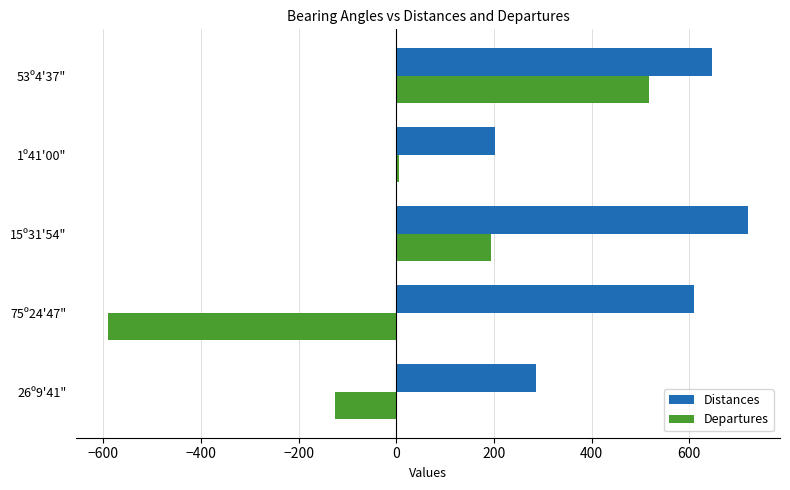

At which category is the sum across all series the highest?

53º4'37"